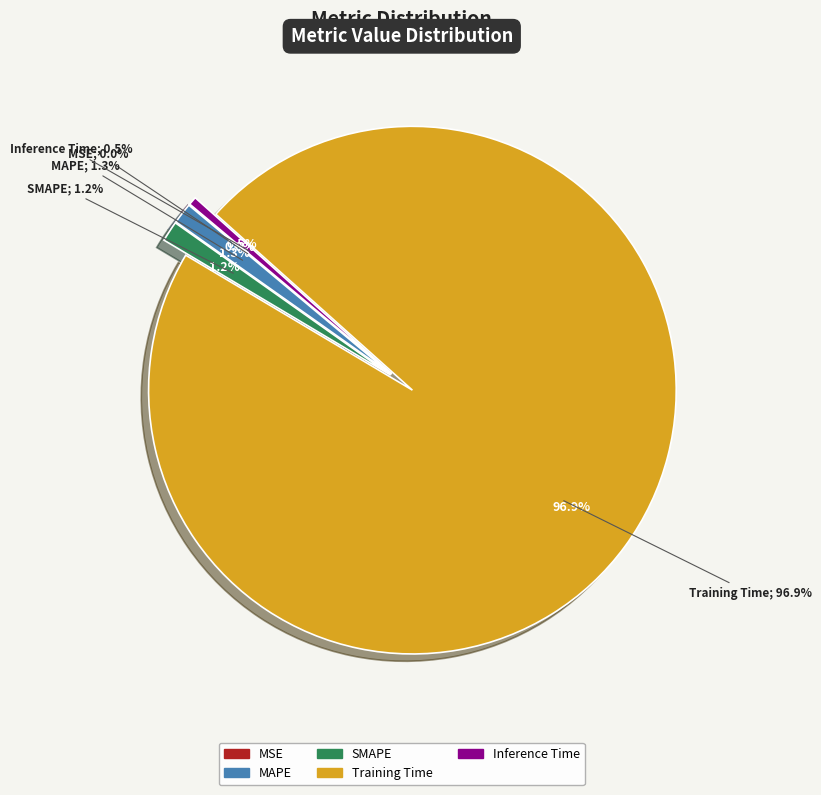

What portion of the pie excludes MAPE?

98.7%